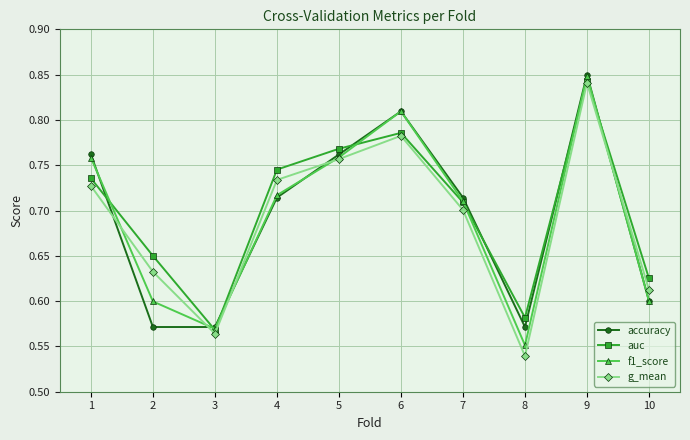

Between 6 and 9, which series saw the biggest shift?

g_mean